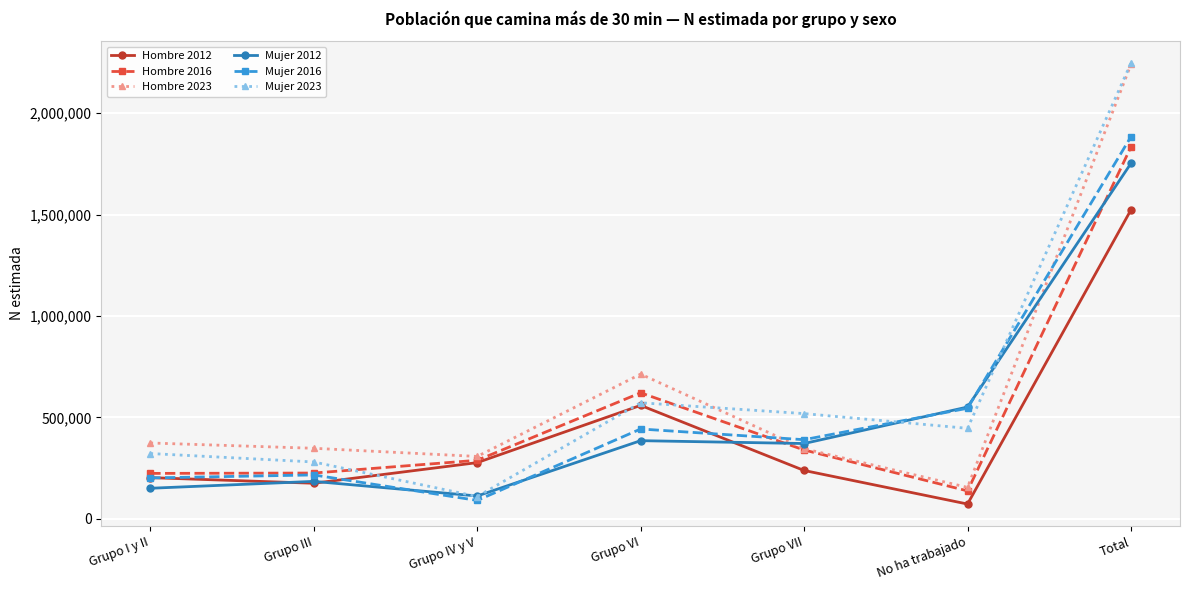

What is the label of the 6th point from the right?

Grupo III